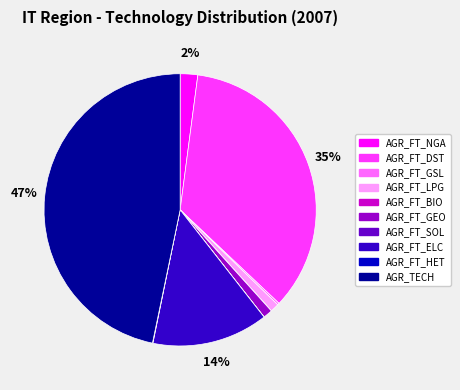

What is the largest slice in the pie chart?

AGR_TECH